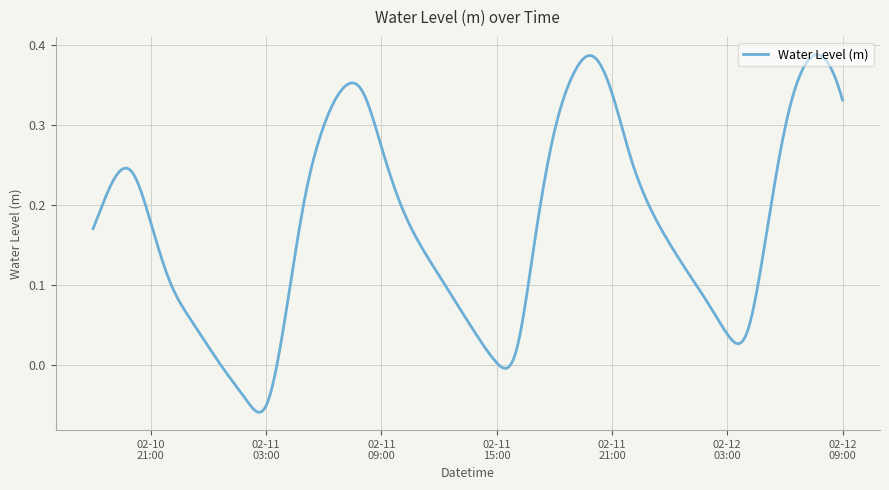

At which category does the chart reach its peak across all series?

2023-02-11 20:00:00